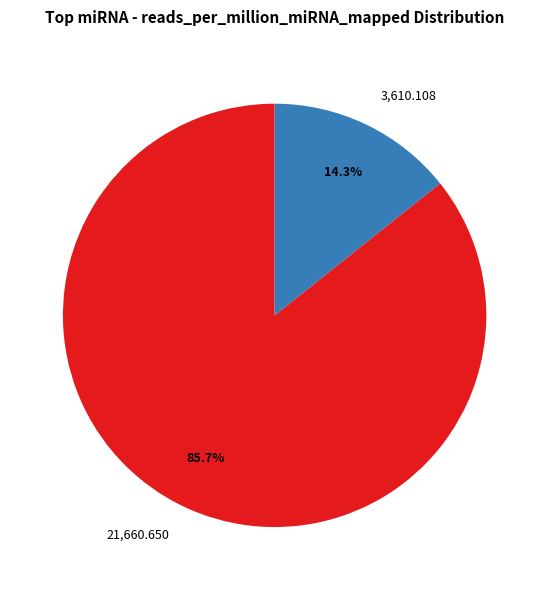

What is the total percentage of 3,610.108 and 21,660.650?

100.0%